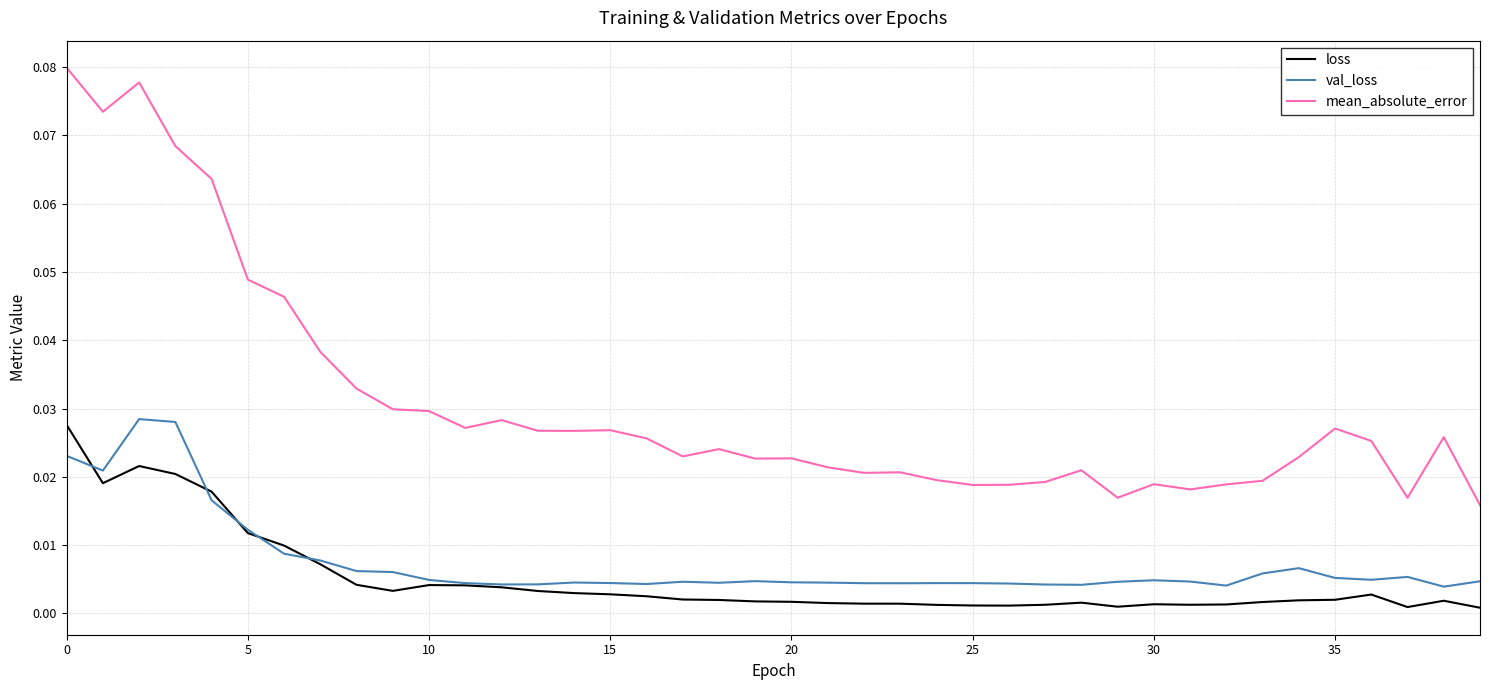

True or false: mean_absolute_error and loss cross at least once.

False